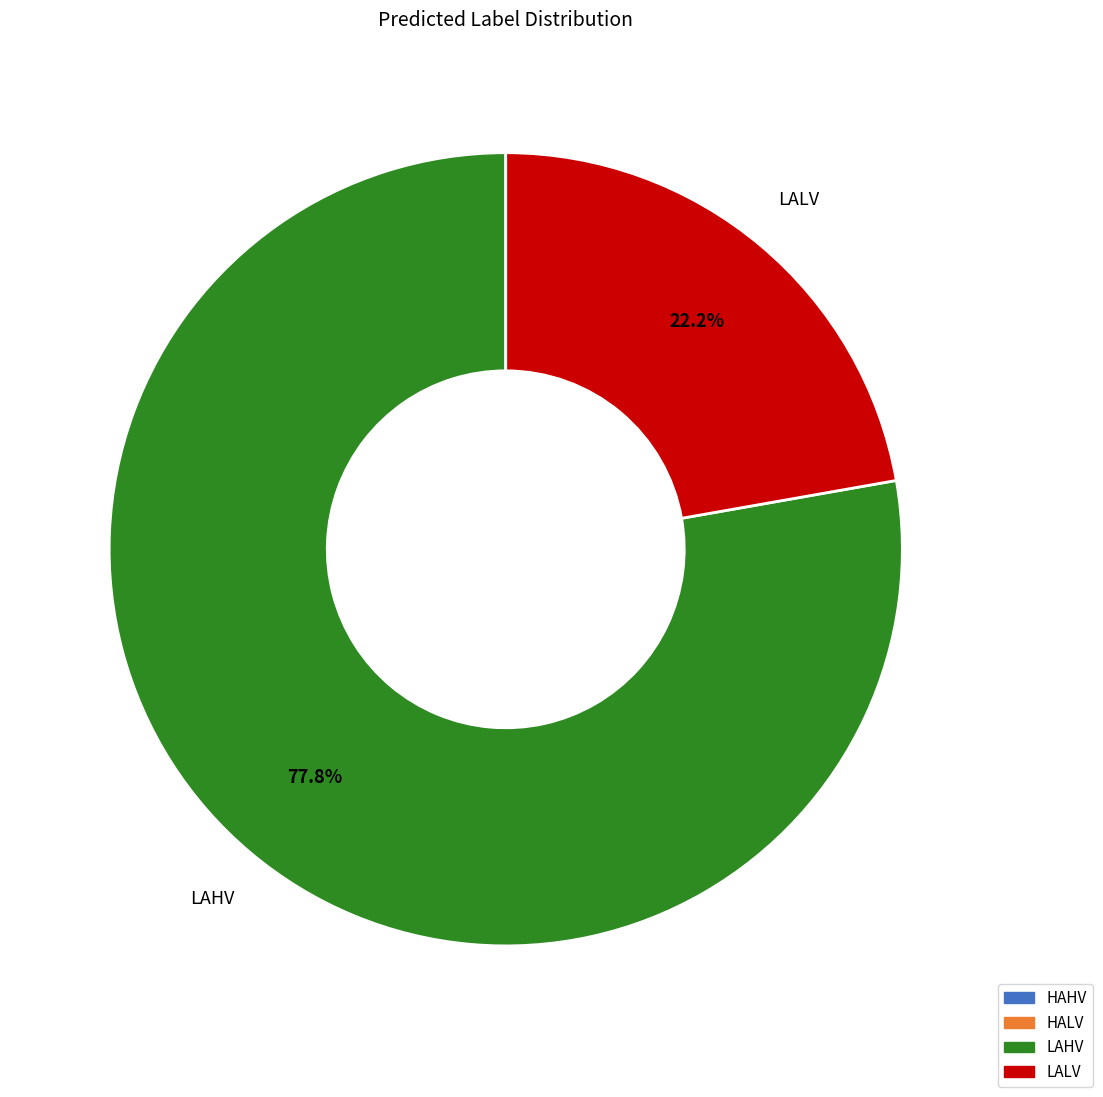

How many segments does this pie chart have?

2